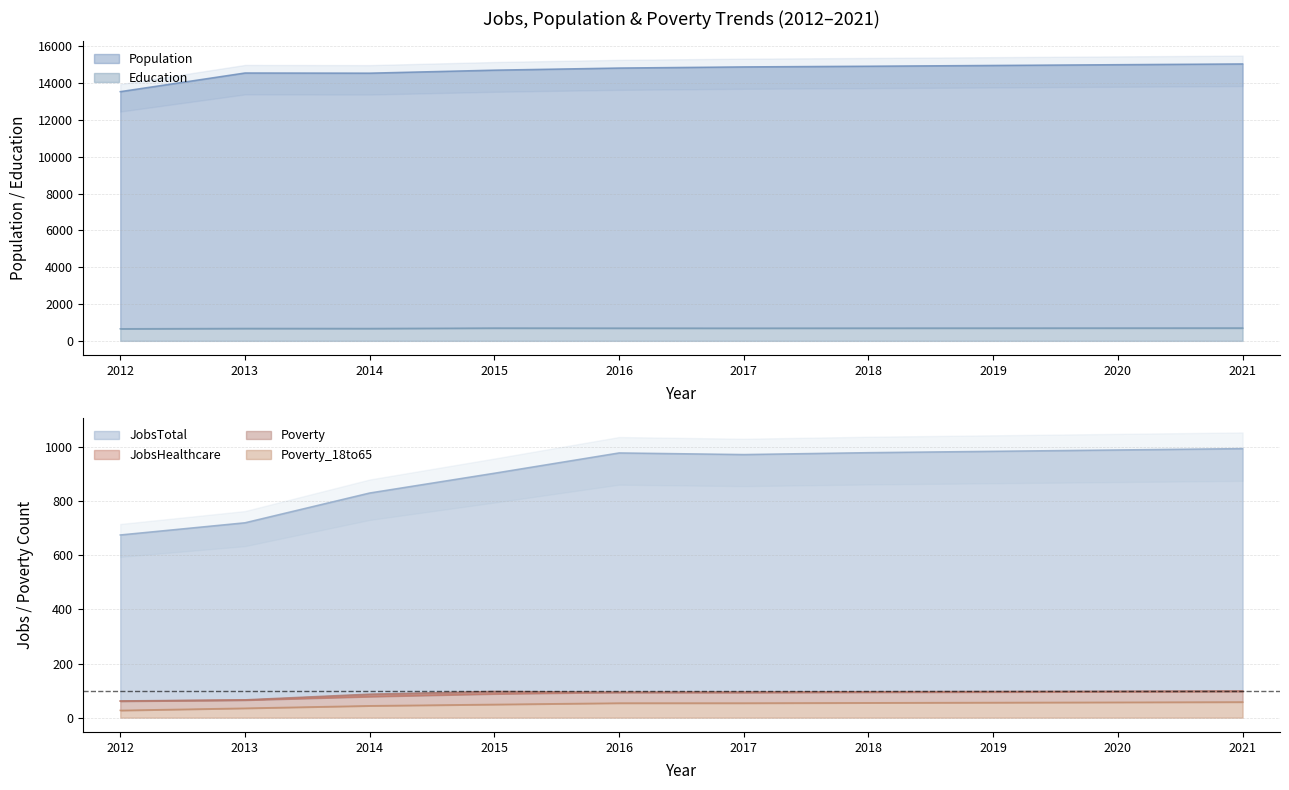

How many series are shown in this chart?

6